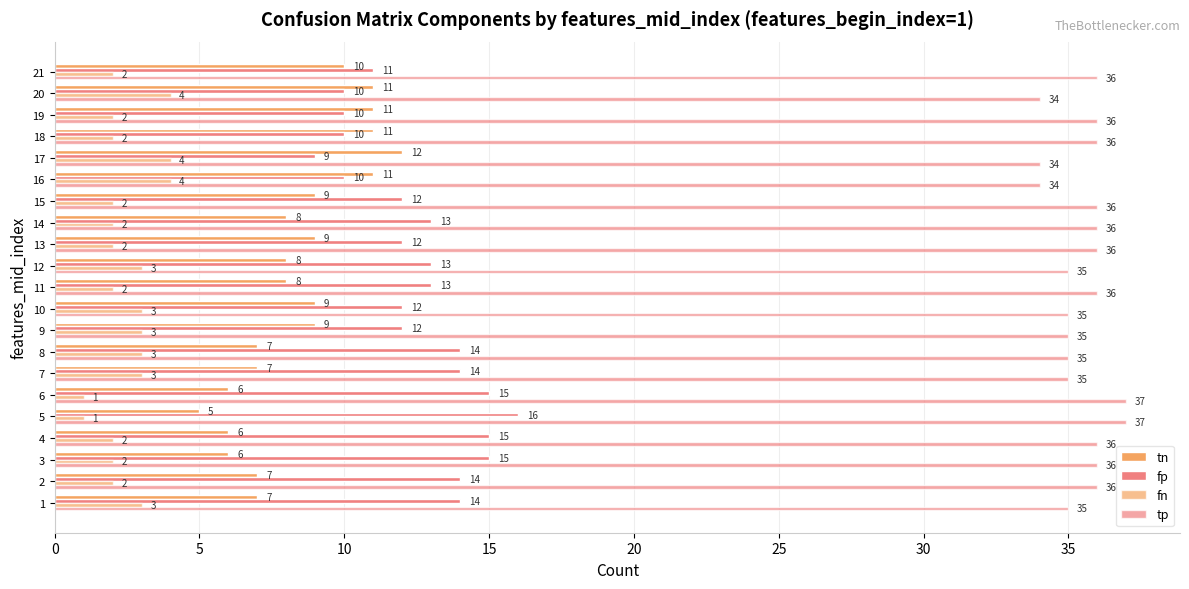

Count the number of data series in this chart.

4